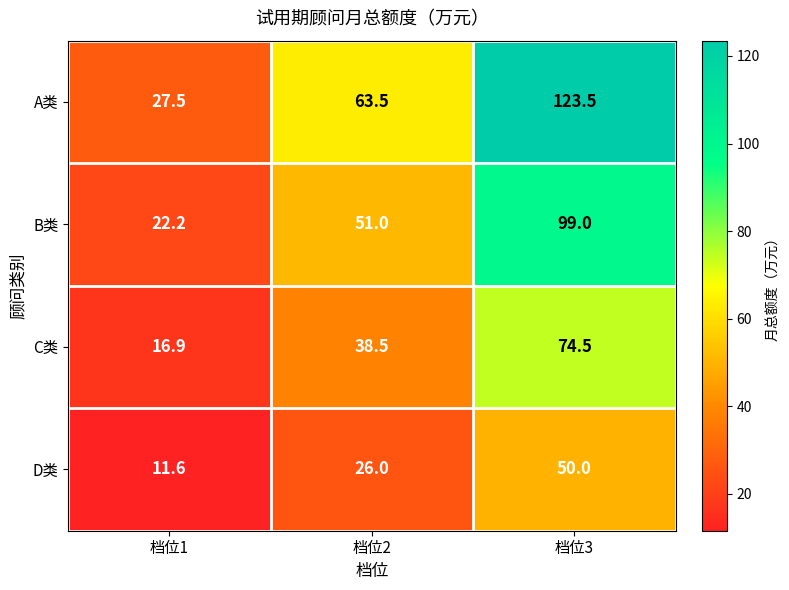

At which label is C类 closest to 45?

档位2